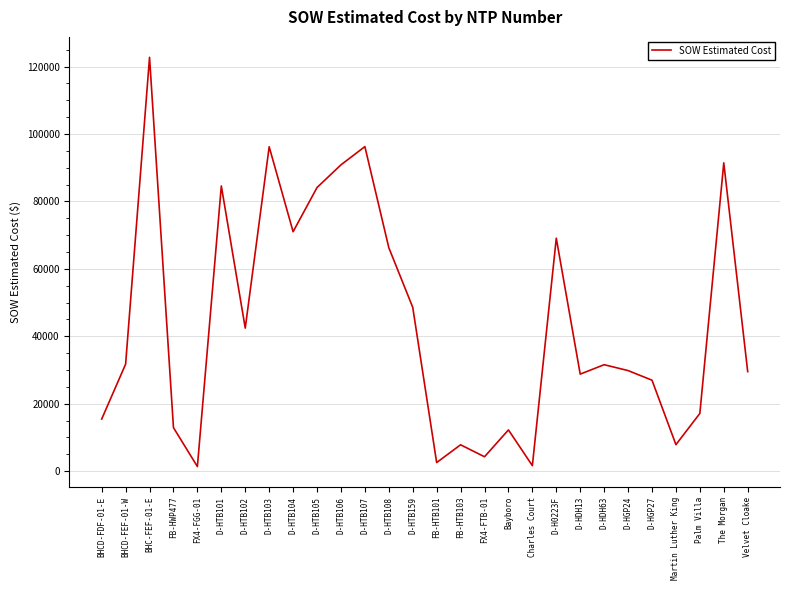

Between Martin Luther King and D-HTB107, which is larger?

D-HTB107